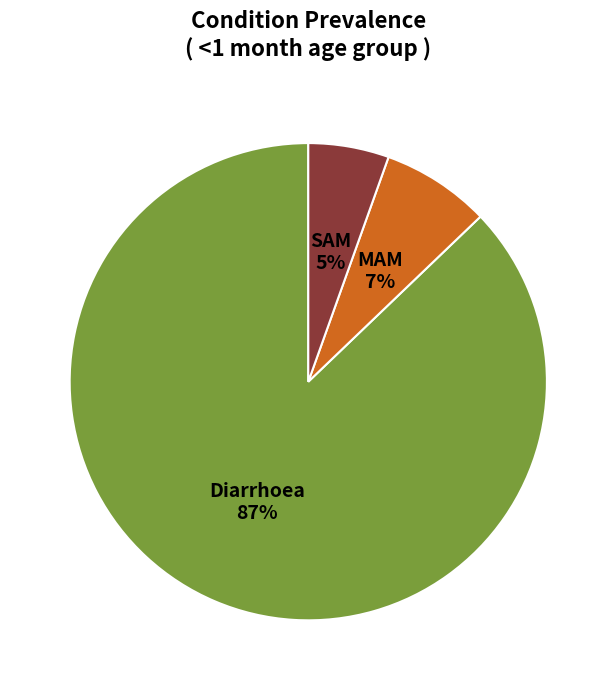

To the nearest percent, what percentage of the pie is MAM?

7%